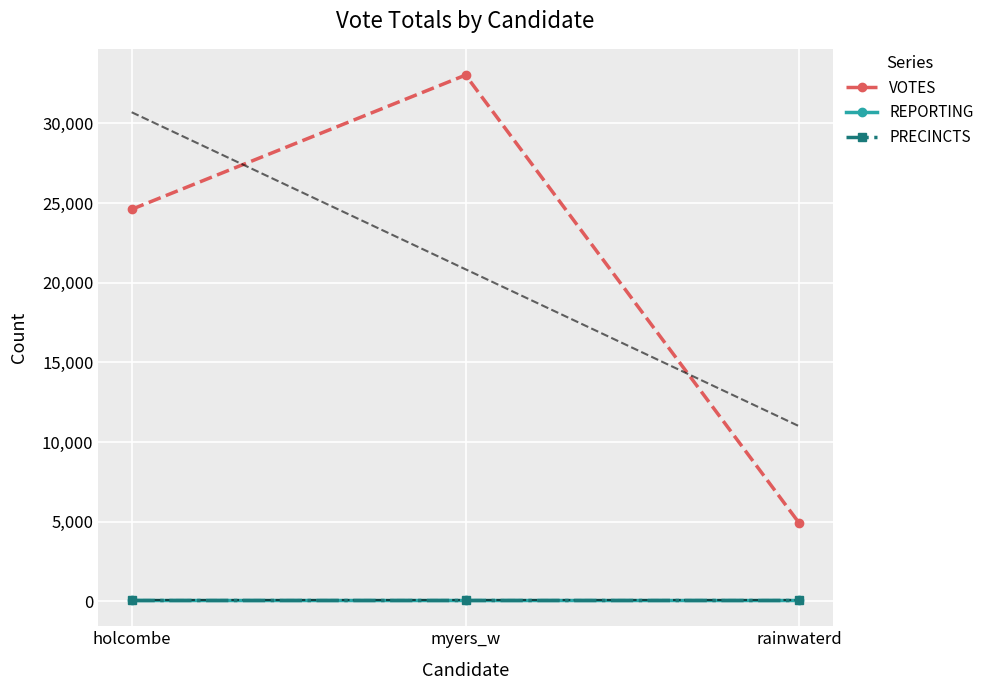

Reading left to right, list all the values displayed in this chart.

VOTES: holcombe=24605	myers_w=33033	rainwaterd=4885
REPORTING: holcombe=82	myers_w=82	rainwaterd=82
PRECINCTS: holcombe=82	myers_w=82	rainwaterd=82